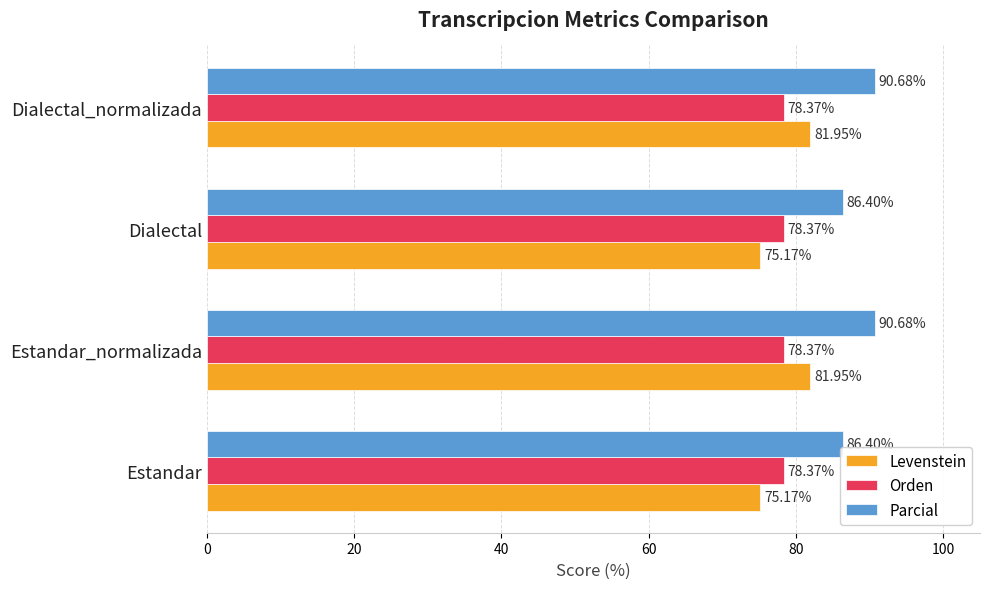

Rank the series by their maximum value, from highest to lowest.

Parcial, Levenstein, Orden